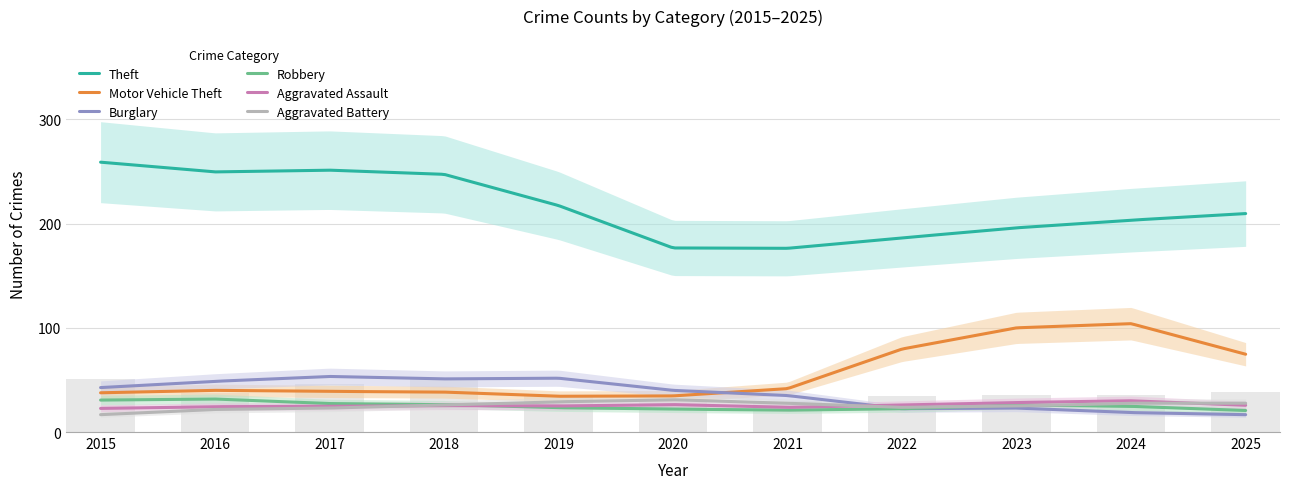

What is the value of the Aggravated Battery bar at the 8th from the left?

19